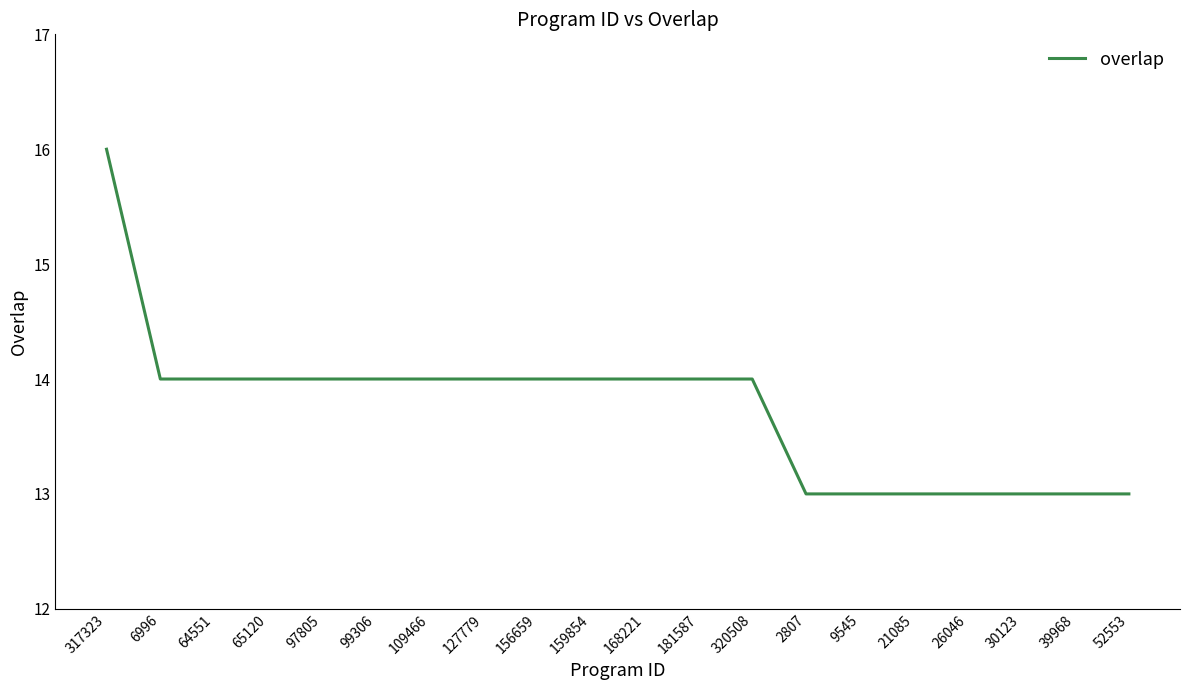

True or false: the data shows 24 at 99306.

False